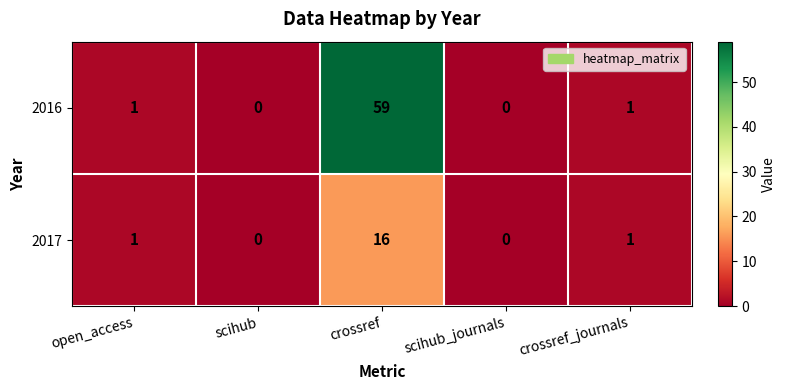

What is the difference between the 2016 values at crossref and open_access?

58